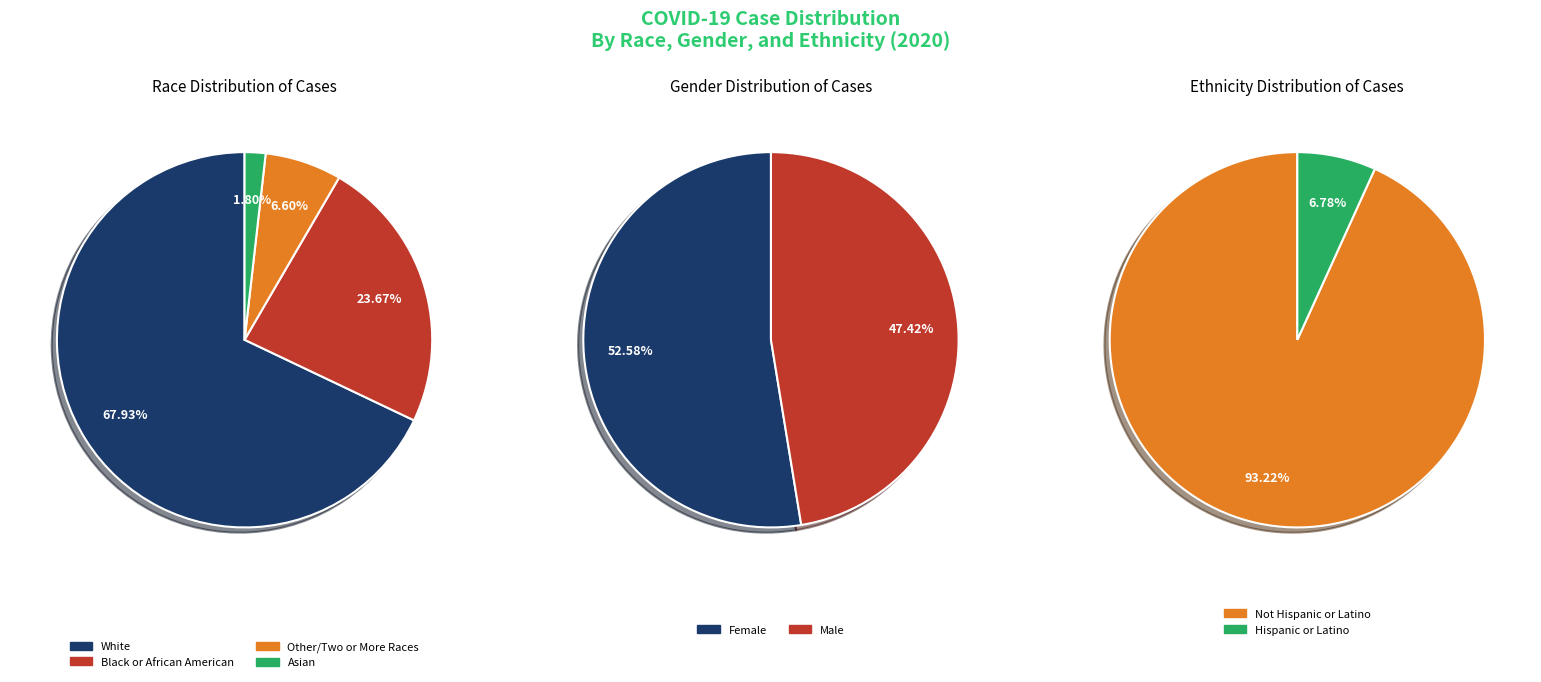

Combined, do Black or African American and Asian account for over 50%?

No